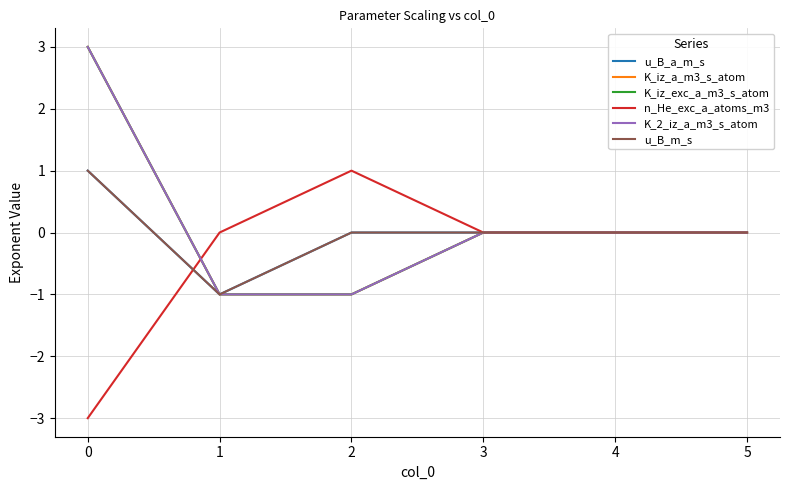

Is this an area chart (filled region under the line)?

No